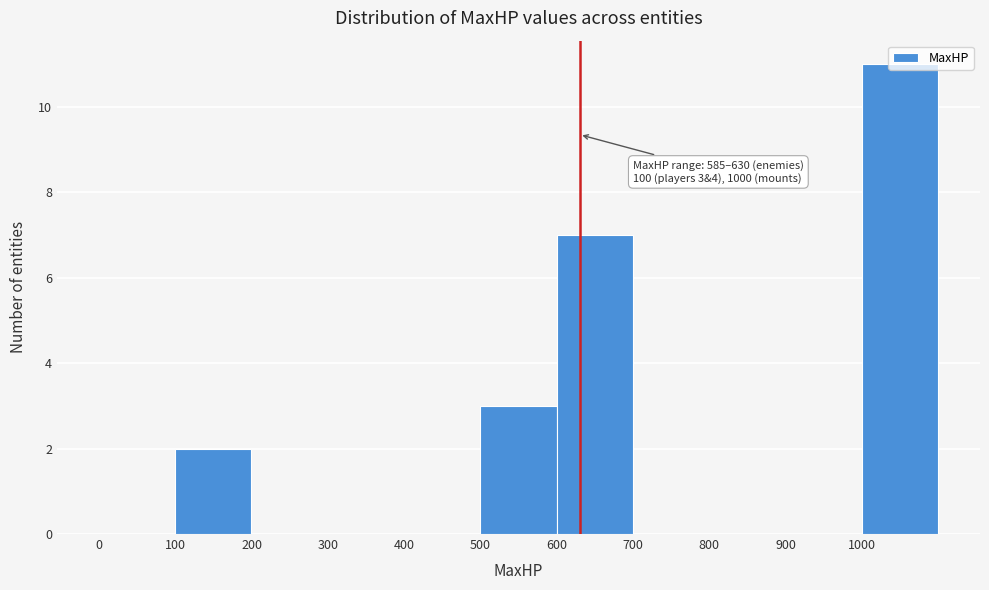

Over which range of the x-axis is the bar tallest?

1000 to 1100